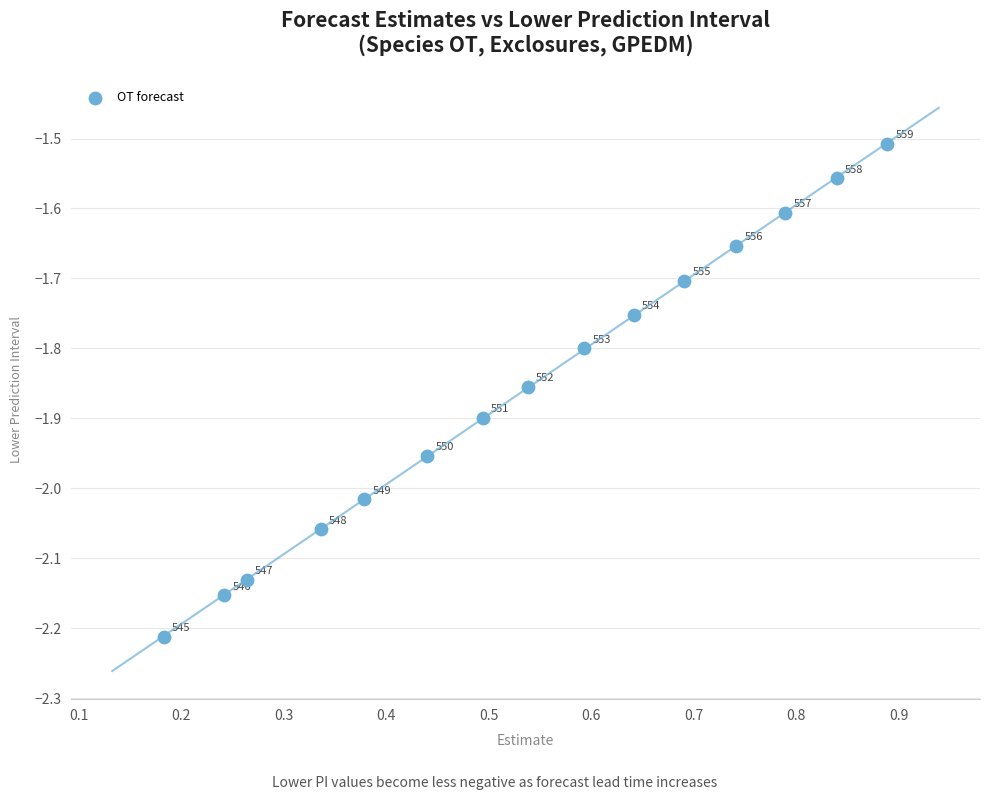

What is the range of Y values (max minus min)?

0.7